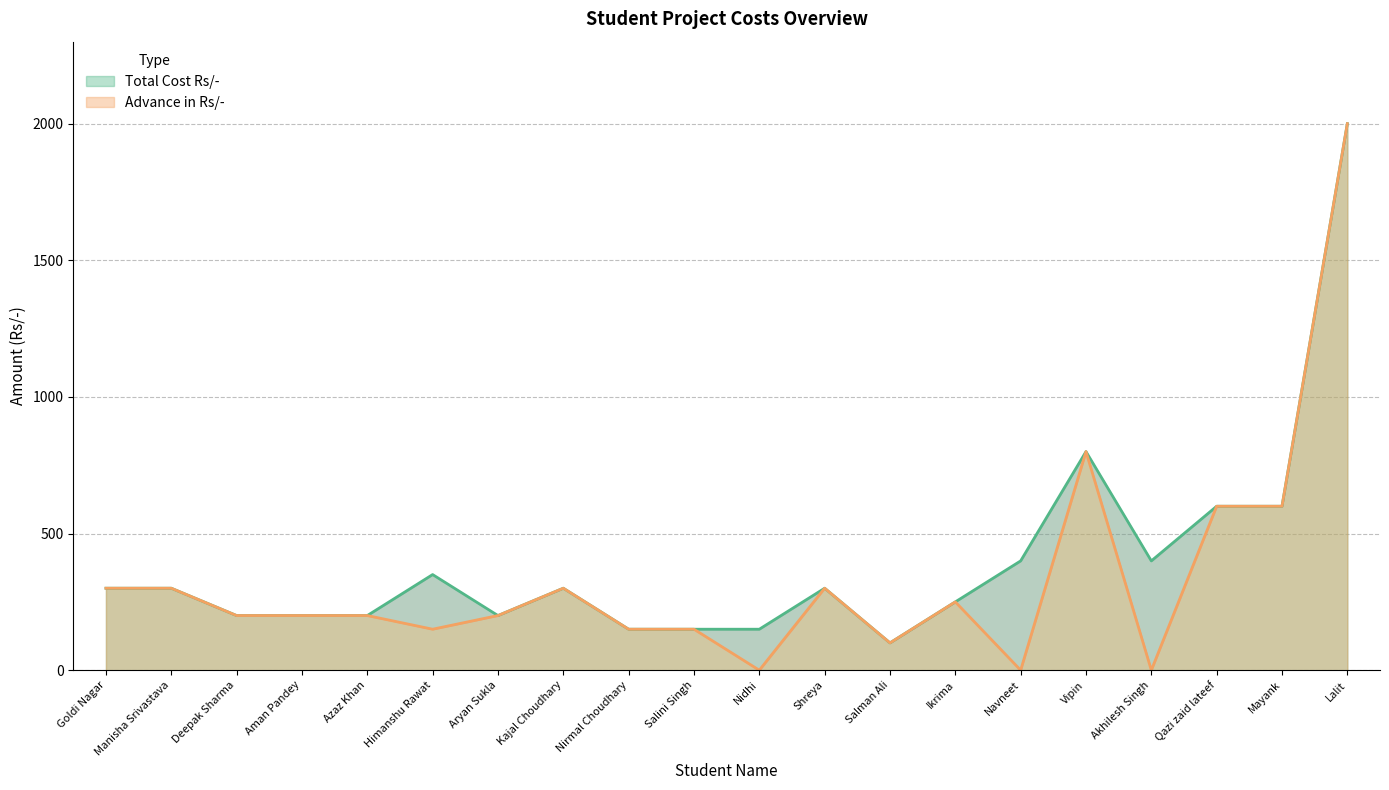

What position from the left is Nidhi?

11